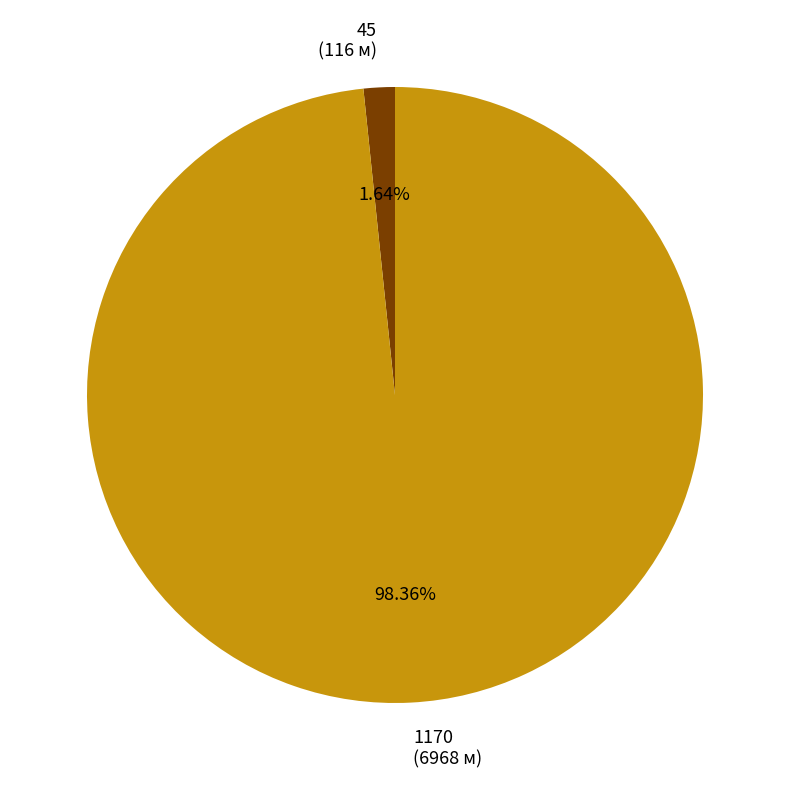

True or false: 45 accounts for 2% of the total.

True